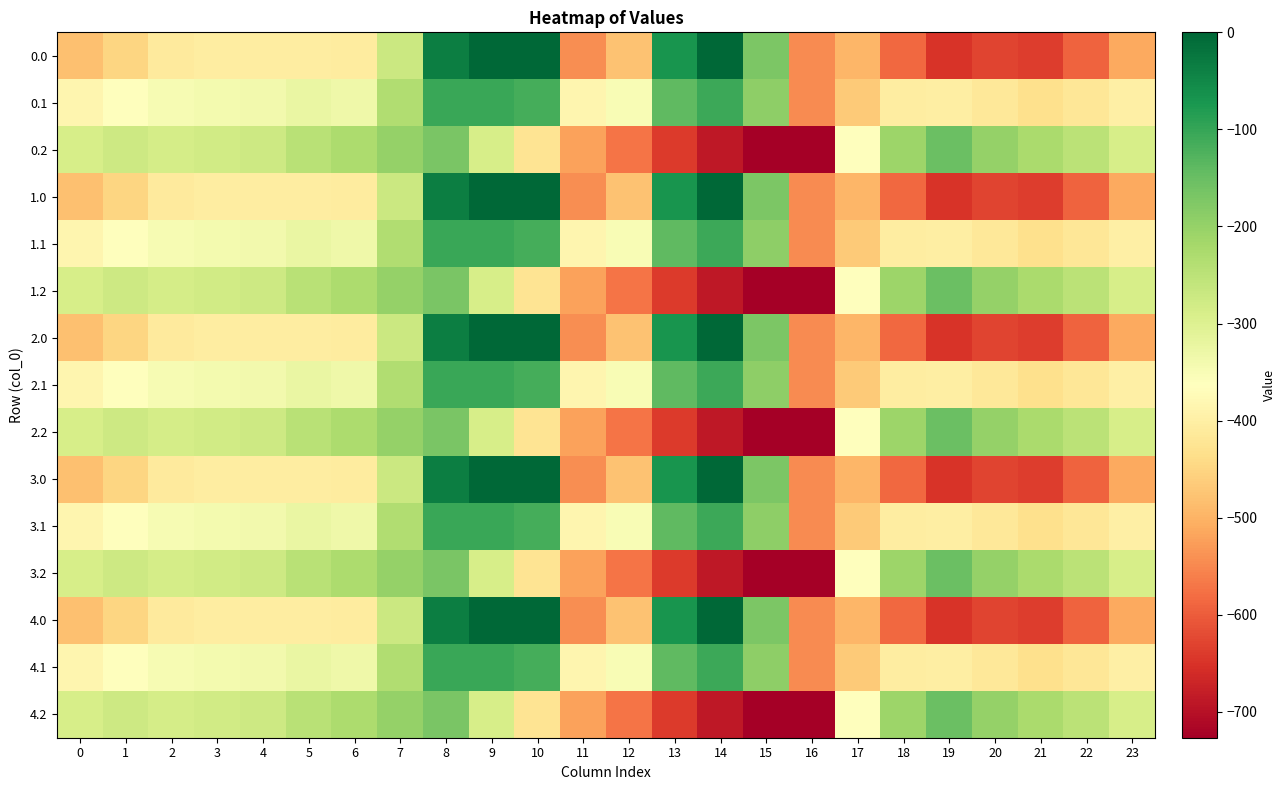

Reading left to right, what are all the values shown in this chart?

0.0: 0=-482.0	1=-449.5	2=-410.3	3=-404.4	4=-404.9	5=-403.8	6=-408.0	7=-270.7	8=-35.0	9=0.0	10=0.0	11=-544.3	12=-477.2	13=-70.2	14=-0.3	15=-172.8	16=-545.4	17=-494.8	18=-586.7	19=-649.2	20=-629.9	21=-638.4	22=-592.3	23=-511.3
0.1: 0=-384.6	1=-361.1	2=-347.9	3=-342.7	4=-339.6	5=-325.7	6=-332.2	7=-234.9	8=-102.3	9=-104.8	10=-114.0	11=-384.7	12=-350.8	13=-141.2	14=-105.5	15=-190.4	16=-547.3	17=-466.6	18=-405.4	19=-400.2	20=-414.5	21=-432.4	22=-419.9	23=-399.4
0.2: 0=-287.1	1=-272.7	2=-285.5	3=-281.0	4=-274.4	5=-245.0	6=-228.8	7=-199.0	8=-169.5	9=-288.5	10=-423.5	11=-520.6	12=-571.2	13=-640.4	14=-687.4	15=-725.8	16=-726.6	17=-362.4	18=-210.0	19=-151.0	20=-199.2	21=-226.4	22=-247.4	23=-287.5
1.0: 0=-482.0	1=-449.5	2=-410.3	3=-404.4	4=-404.9	5=-403.8	6=-408.0	7=-270.7	8=-35.0	9=0.0	10=0.0	11=-544.3	12=-477.2	13=-70.2	14=-0.3	15=-172.8	16=-545.4	17=-494.8	18=-586.7	19=-649.2	20=-629.9	21=-638.4	22=-592.3	23=-511.3
1.1: 0=-384.6	1=-361.1	2=-347.9	3=-342.7	4=-339.6	5=-325.7	6=-332.2	7=-234.9	8=-102.3	9=-104.8	10=-114.0	11=-384.7	12=-350.8	13=-141.2	14=-105.5	15=-190.4	16=-547.3	17=-466.6	18=-405.4	19=-400.2	20=-414.5	21=-432.4	22=-419.9	23=-399.4
1.2: 0=-287.1	1=-272.7	2=-285.5	3=-281.0	4=-274.4	5=-245.0	6=-228.8	7=-199.0	8=-169.5	9=-288.5	10=-423.5	11=-520.6	12=-571.2	13=-640.4	14=-687.4	15=-725.8	16=-726.6	17=-362.4	18=-210.0	19=-151.0	20=-199.2	21=-226.4	22=-247.4	23=-287.5
2.0: 0=-482.0	1=-449.5	2=-410.3	3=-404.4	4=-404.9	5=-403.8	6=-408.0	7=-270.7	8=-35.0	9=0.0	10=0.0	11=-544.3	12=-477.2	13=-70.2	14=-0.3	15=-172.8	16=-545.4	17=-494.8	18=-586.7	19=-649.2	20=-629.9	21=-638.4	22=-592.3	23=-511.3
2.1: 0=-384.6	1=-361.1	2=-347.9	3=-342.7	4=-339.6	5=-325.7	6=-332.2	7=-234.9	8=-102.3	9=-104.8	10=-114.0	11=-384.7	12=-350.8	13=-141.2	14=-105.5	15=-190.4	16=-547.3	17=-466.6	18=-405.4	19=-400.2	20=-414.5	21=-432.4	22=-419.9	23=-399.4
2.2: 0=-287.1	1=-272.7	2=-285.5	3=-281.0	4=-274.4	5=-245.0	6=-228.8	7=-199.0	8=-169.5	9=-288.5	10=-423.5	11=-520.6	12=-571.2	13=-640.4	14=-687.4	15=-725.8	16=-726.6	17=-362.4	18=-210.0	19=-151.0	20=-199.2	21=-226.4	22=-247.4	23=-287.5
3.0: 0=-482.0	1=-449.5	2=-410.3	3=-404.4	4=-404.9	5=-403.8	6=-408.0	7=-270.7	8=-35.0	9=0.0	10=0.0	11=-544.3	12=-477.2	13=-70.2	14=-0.3	15=-172.8	16=-545.4	17=-494.8	18=-586.7	19=-649.2	20=-629.9	21=-638.4	22=-592.3	23=-511.3
3.1: 0=-384.6	1=-361.1	2=-347.9	3=-342.7	4=-339.6	5=-325.7	6=-332.2	7=-234.9	8=-102.3	9=-104.8	10=-114.0	11=-384.7	12=-350.8	13=-141.2	14=-105.5	15=-190.4	16=-547.3	17=-466.6	18=-405.4	19=-400.2	20=-414.5	21=-432.4	22=-419.9	23=-399.4
3.2: 0=-287.1	1=-272.7	2=-285.5	3=-281.0	4=-274.4	5=-245.0	6=-228.8	7=-199.0	8=-169.5	9=-288.5	10=-423.5	11=-520.6	12=-571.2	13=-640.4	14=-687.4	15=-725.8	16=-726.6	17=-362.4	18=-210.0	19=-151.0	20=-199.2	21=-226.4	22=-247.4	23=-287.5
4.0: 0=-482.0	1=-449.5	2=-410.3	3=-404.4	4=-404.9	5=-403.8	6=-408.0	7=-270.7	8=-35.0	9=0.0	10=0.0	11=-544.3	12=-477.2	13=-70.2	14=-0.3	15=-172.8	16=-545.4	17=-494.8	18=-586.7	19=-649.2	20=-629.9	21=-638.4	22=-592.3	23=-511.3
4.1: 0=-384.6	1=-361.1	2=-347.9	3=-342.7	4=-339.6	5=-325.7	6=-332.2	7=-234.9	8=-102.3	9=-104.8	10=-114.0	11=-384.7	12=-350.8	13=-141.2	14=-105.5	15=-190.4	16=-547.3	17=-466.6	18=-405.4	19=-400.2	20=-414.5	21=-432.4	22=-419.9	23=-399.4
4.2: 0=-287.1	1=-272.7	2=-285.5	3=-281.0	4=-274.4	5=-245.0	6=-228.8	7=-199.0	8=-169.5	9=-288.5	10=-423.5	11=-520.6	12=-571.2	13=-640.4	14=-687.4	15=-725.8	16=-726.6	17=-362.4	18=-210.0	19=-151.0	20=-199.2	21=-226.4	22=-247.4	23=-287.5